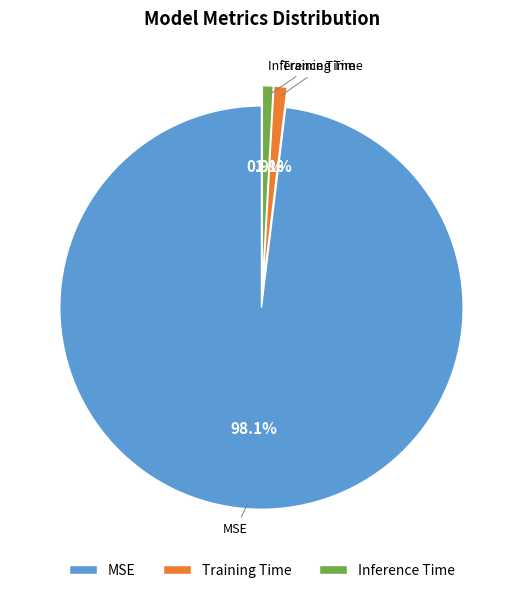

Which slice is the largest?

MSE